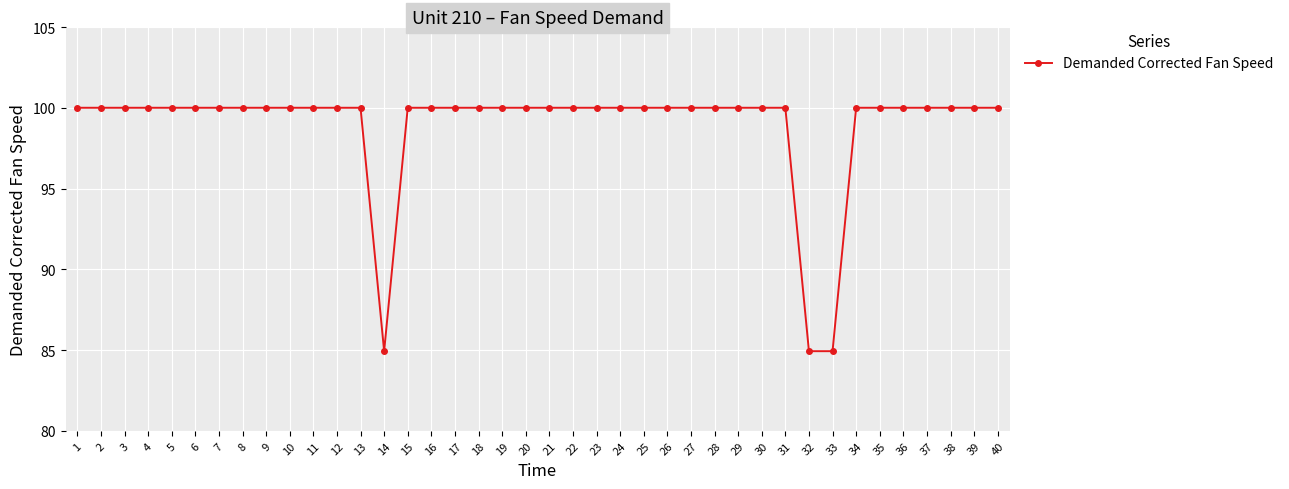

The chart shows a value of 100.0 at 38. True or false?

True